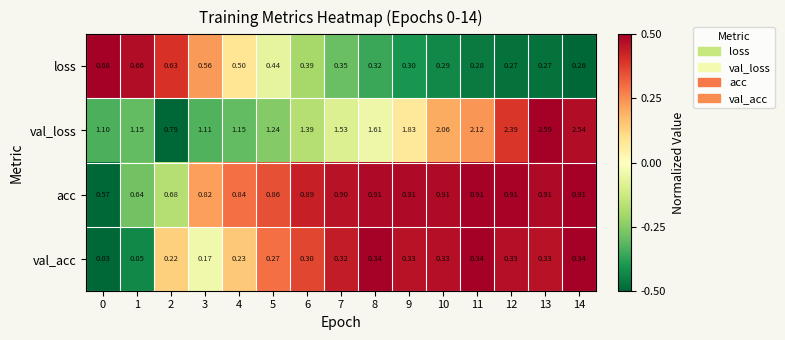

How many series are shown in this chart?

4